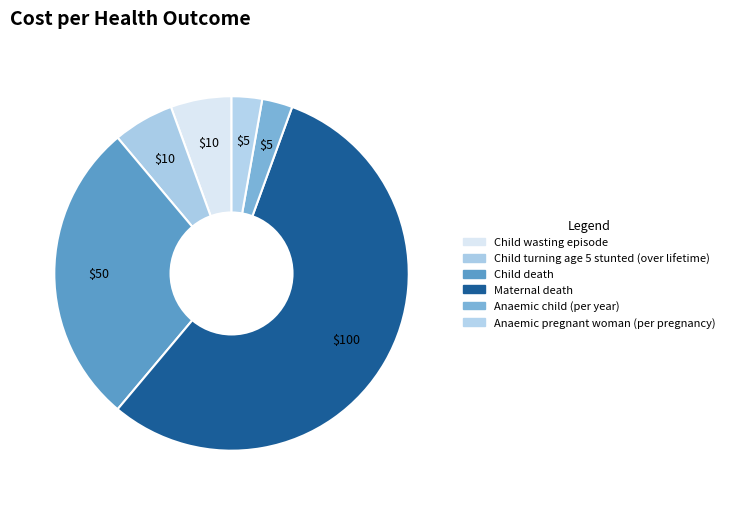

Which slice is the smallest?

Anaemic child (per year)